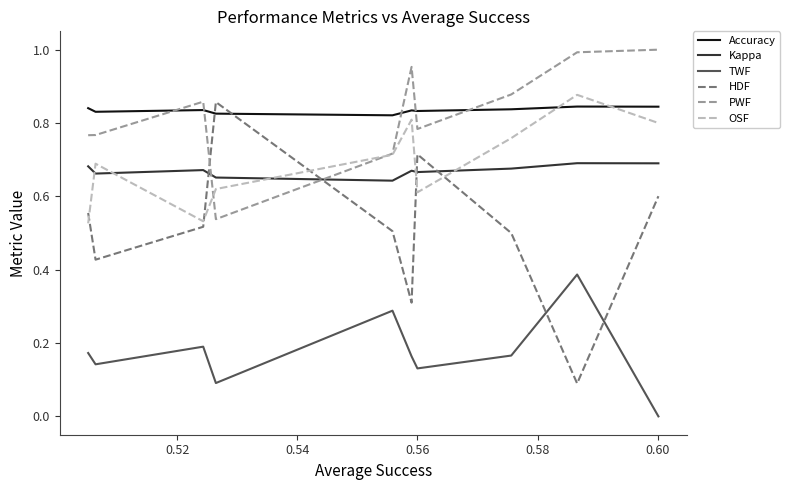

True or false: Accuracy and TWF intersect in this chart.

False